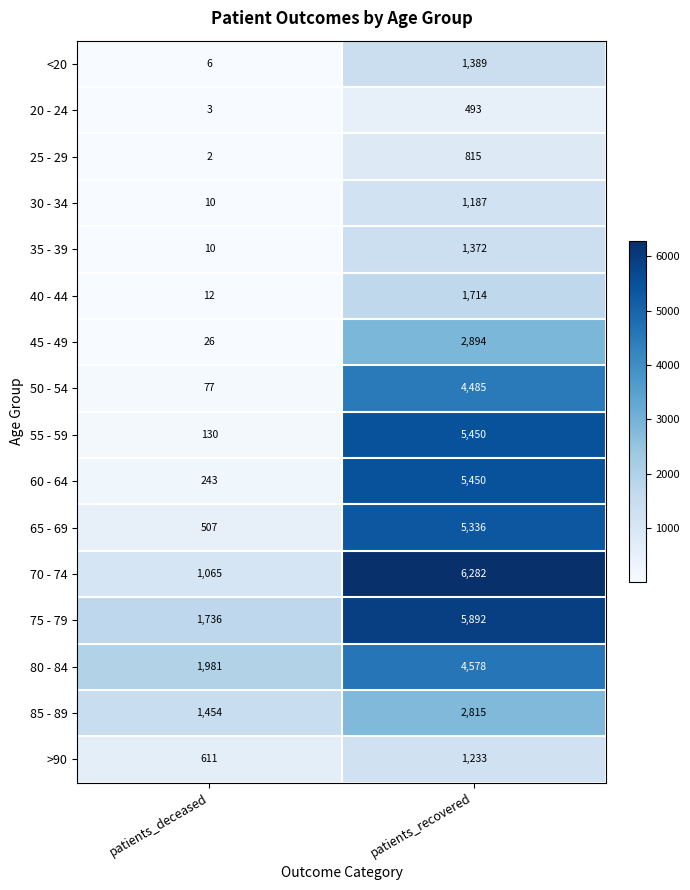

The 25 - 29 series shows 1418 at patients_recovered. True or false?

False